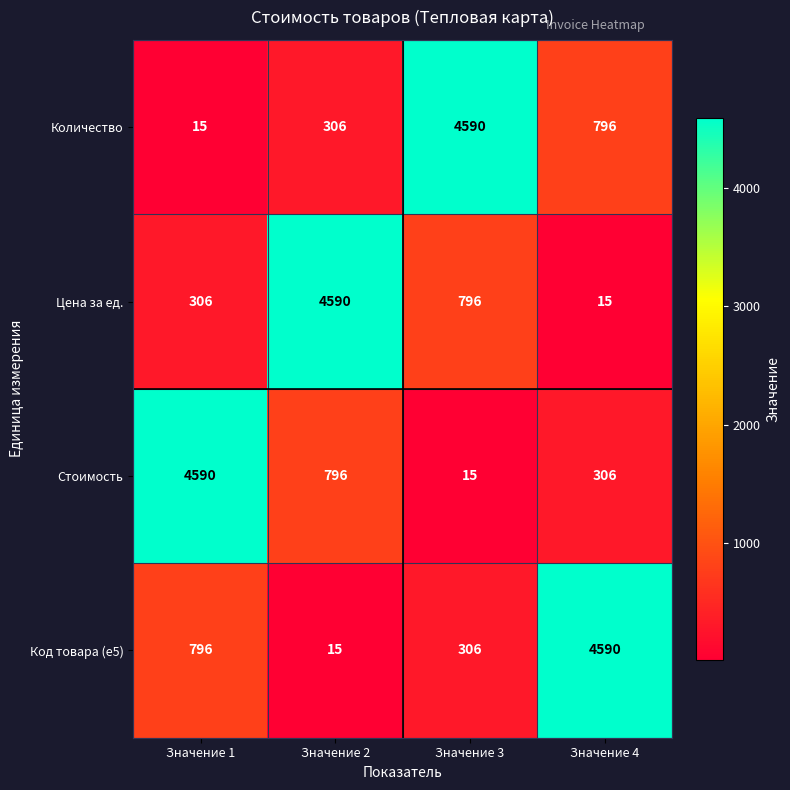

How many distinct data groups are displayed?

4